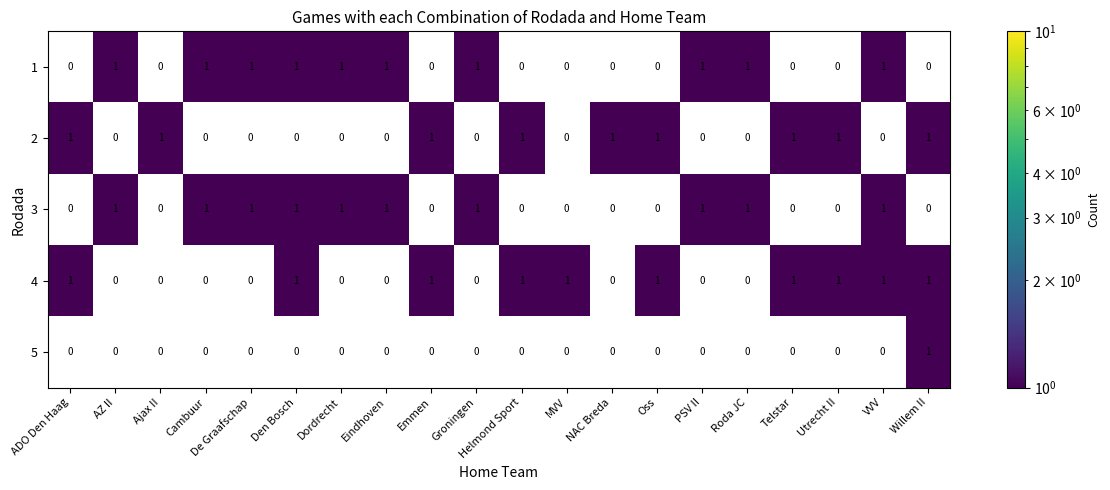

The value of 3 at VVV is 2. True or false?

False